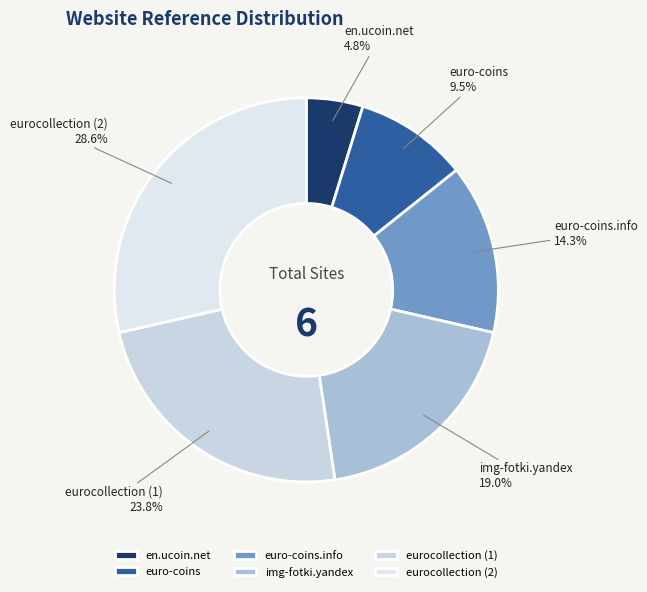

Count the number of slices in the pie.

6